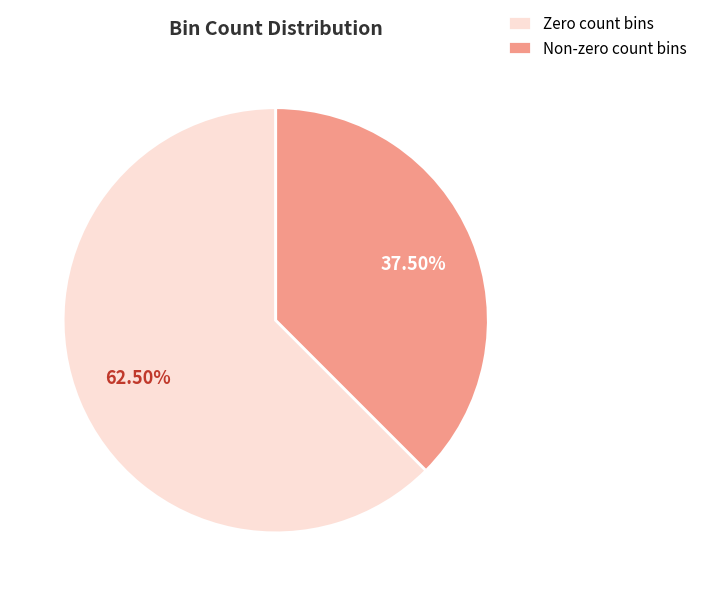

Which slice is the largest?

Zero count bins